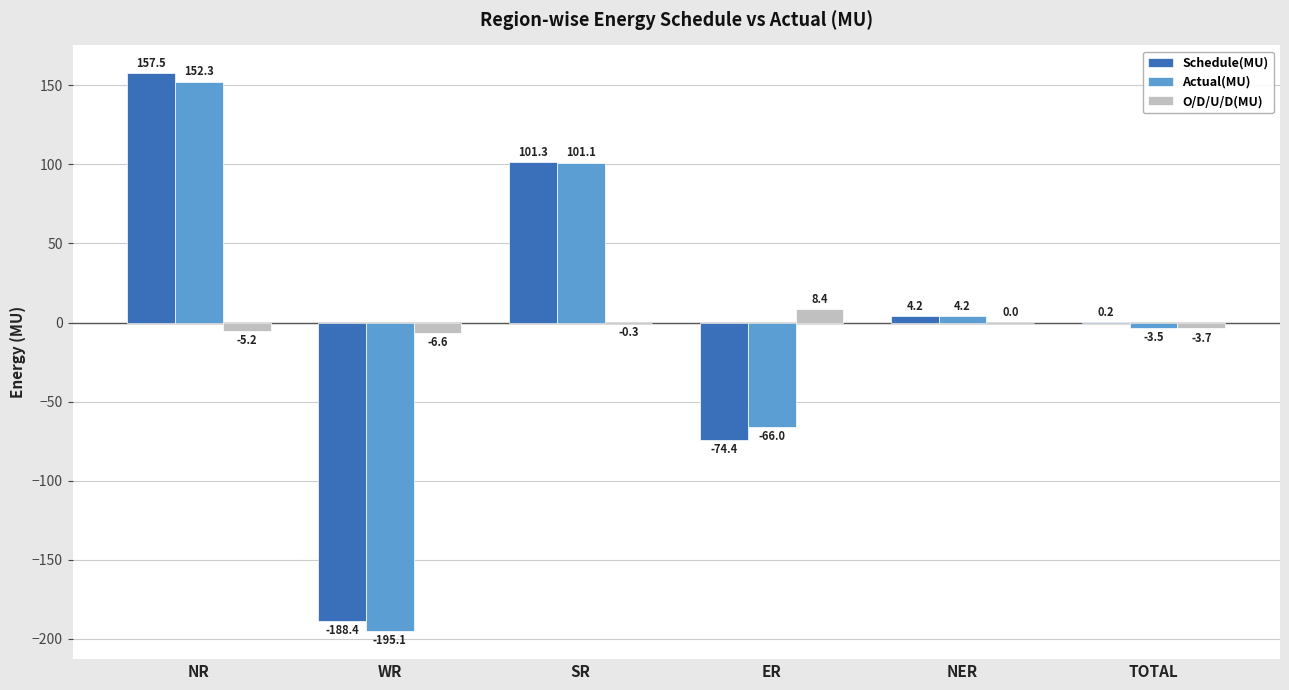

Which label corresponds to the largest value in the chart?

NR